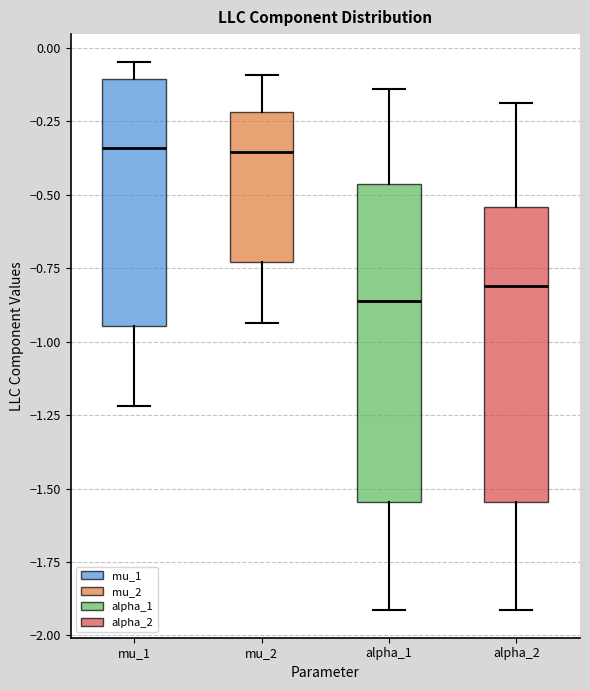

Reading left to right, read every box against the y-axis: the position of its median line, the range the box covers, and the ends of its whiskers. The values are not printed on the chart, so give them approximately, as read against the axis.

mu_1: median -0.35, box -0.95 to -0.10, whiskers -1.20 to -0.05
mu_2: median -0.35, box -0.75 to -0.20, whiskers -0.95 to -0.10
alpha_1: median -0.85, box -1.55 to -0.45, whiskers -1.90 to -0.15
alpha_2: median -0.80, box -1.55 to -0.55, whiskers -1.90 to -0.20